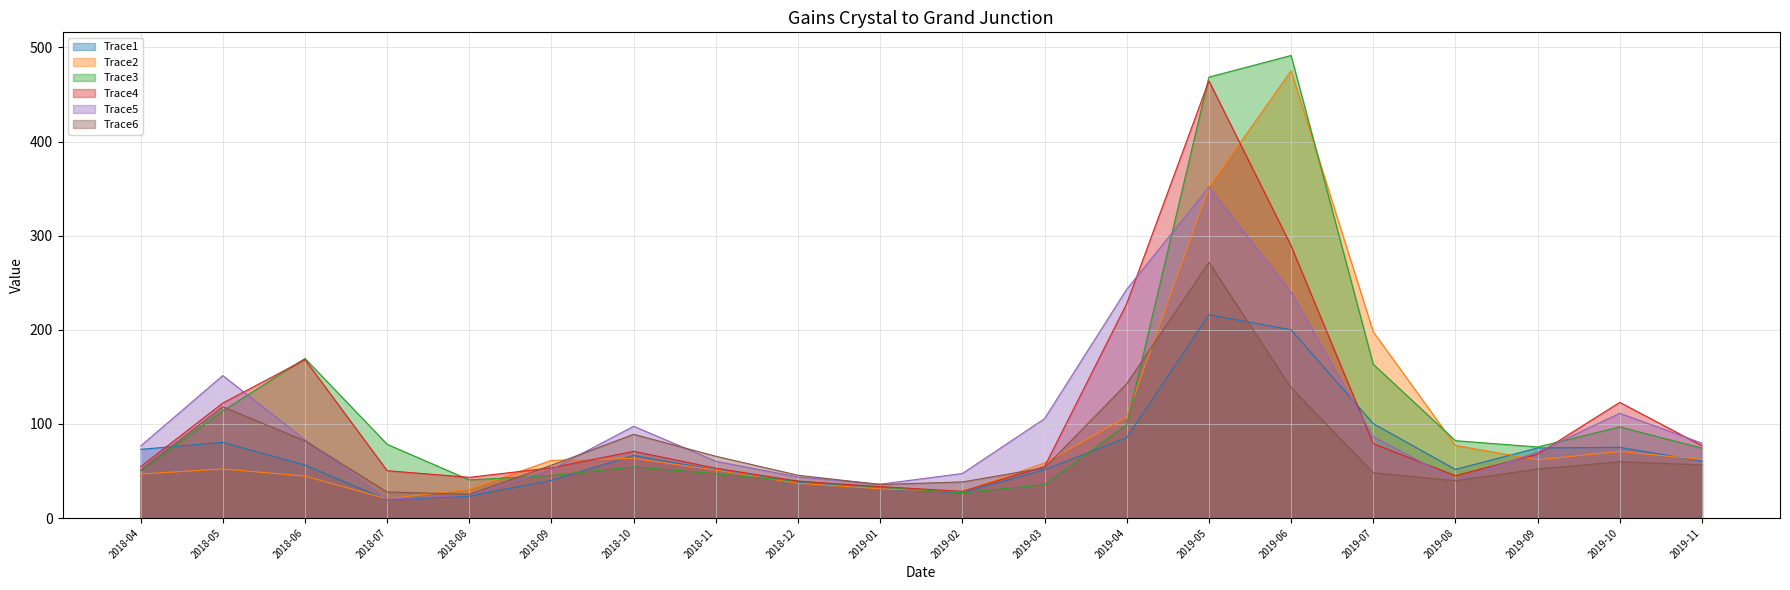

How many interior local valleys does the Trace1 series have?

3